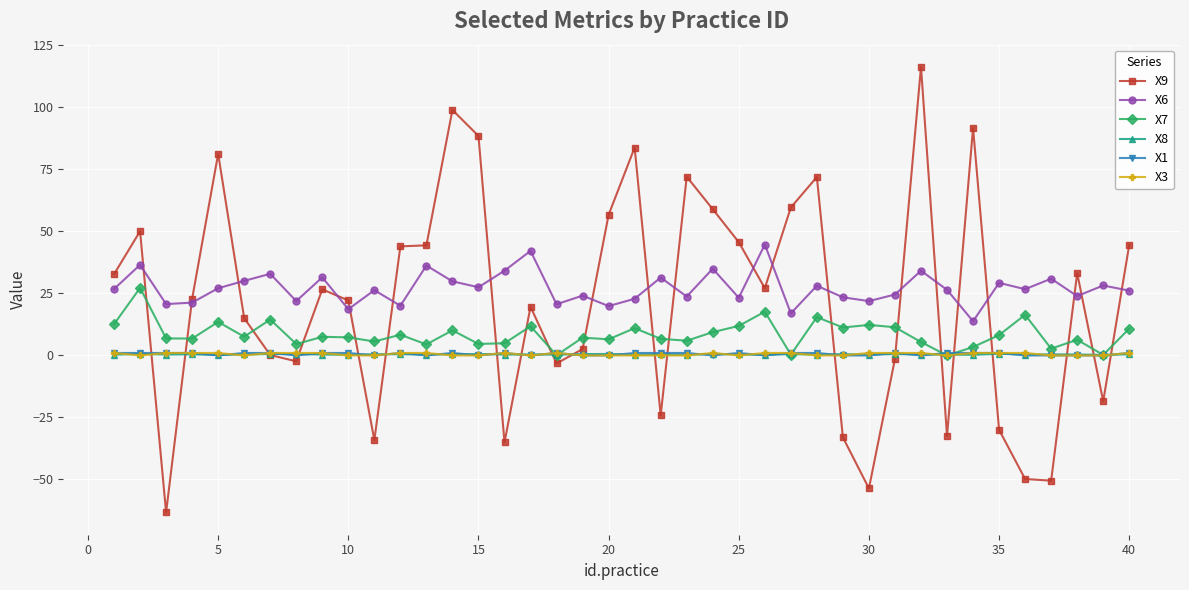

What is the value of the X9 point at the 25th from the left?

45.7